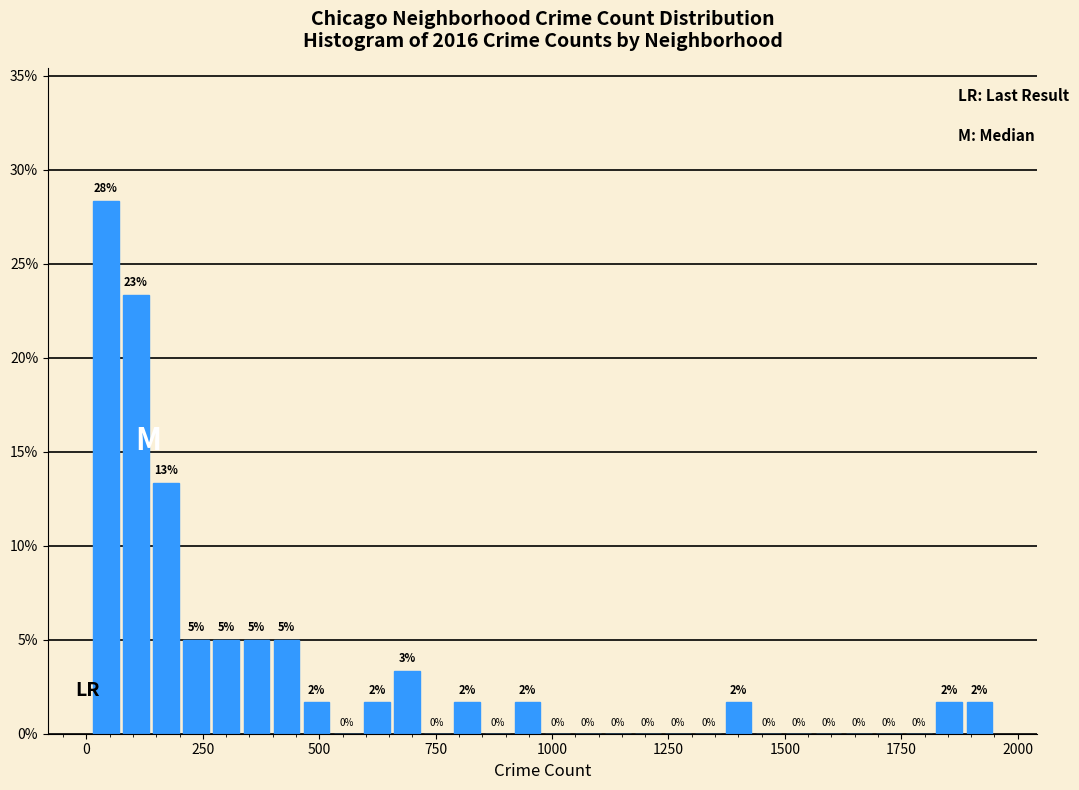

Around what value on the x-axis is the tallest bar? Give the approximate position of its centre, as read against the axis.

50